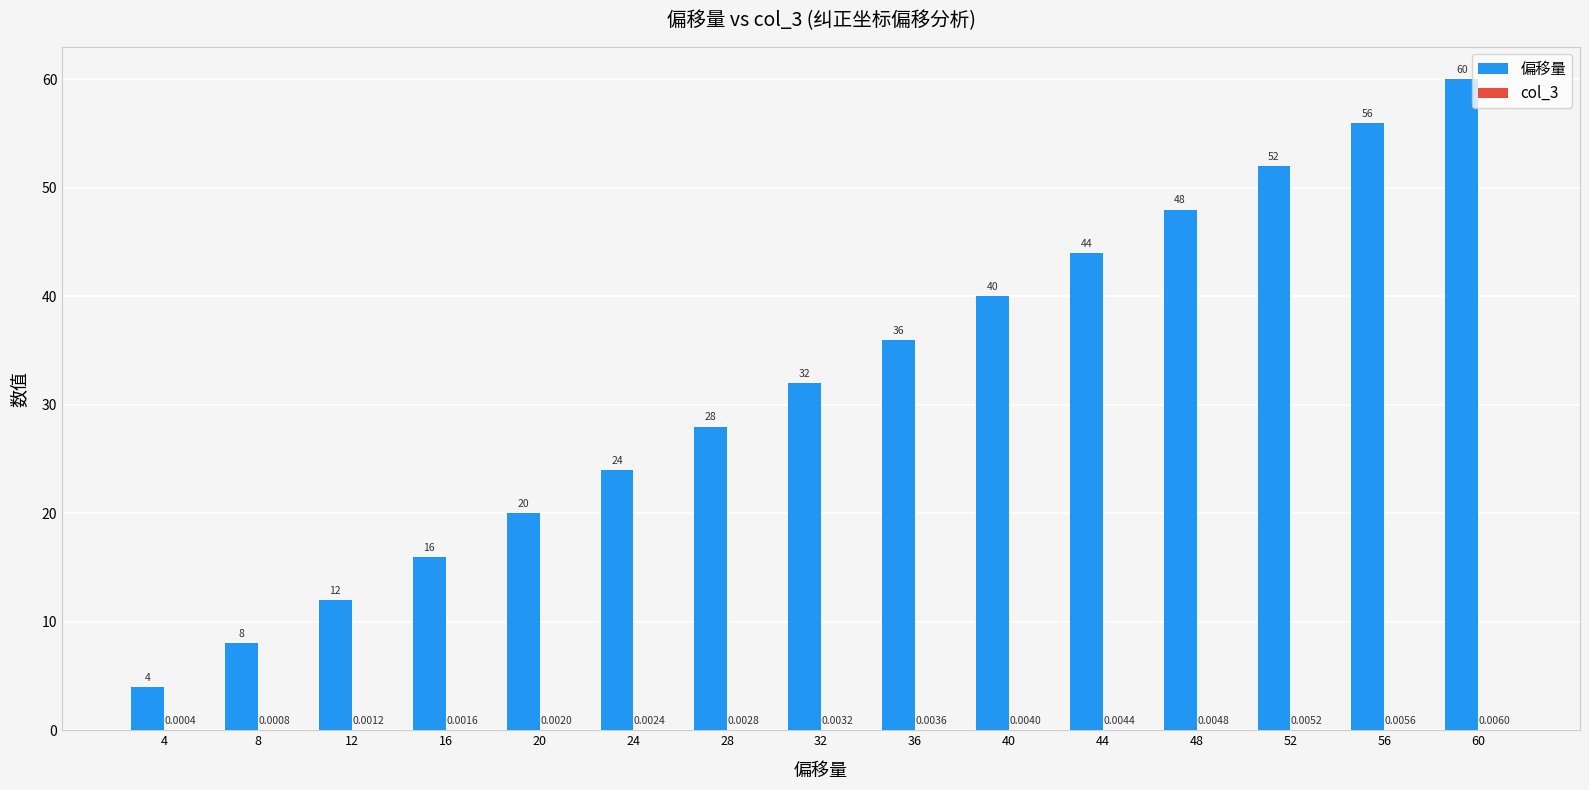

What is the total value across all series at 40?

40.0